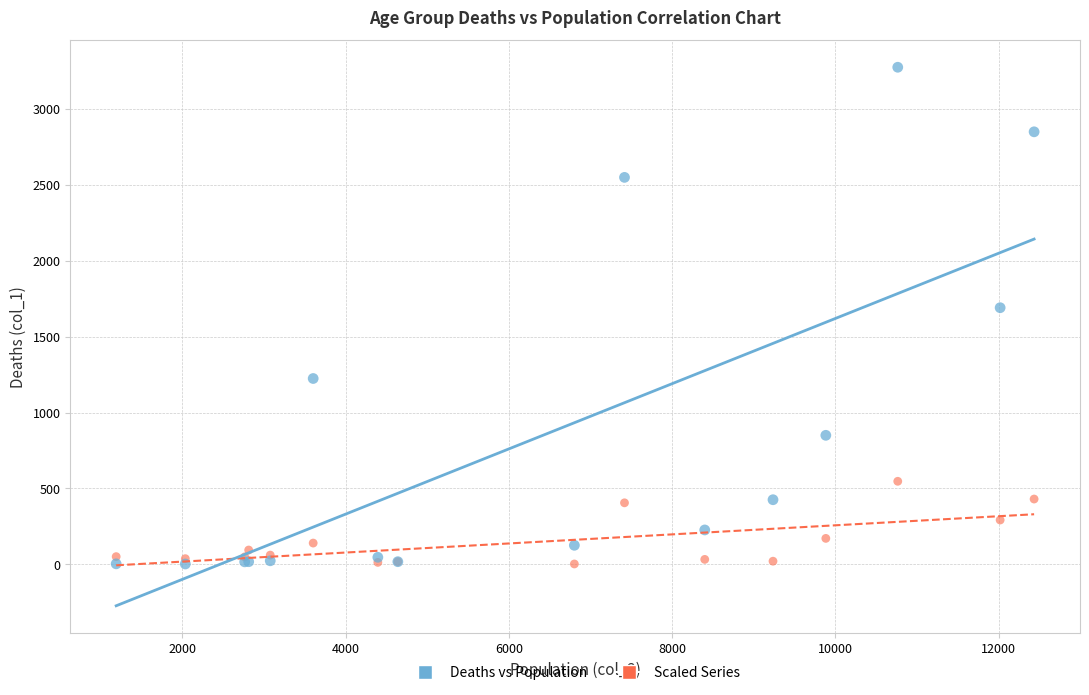

Across all series, what Y value is closest to 1638?

1690.0